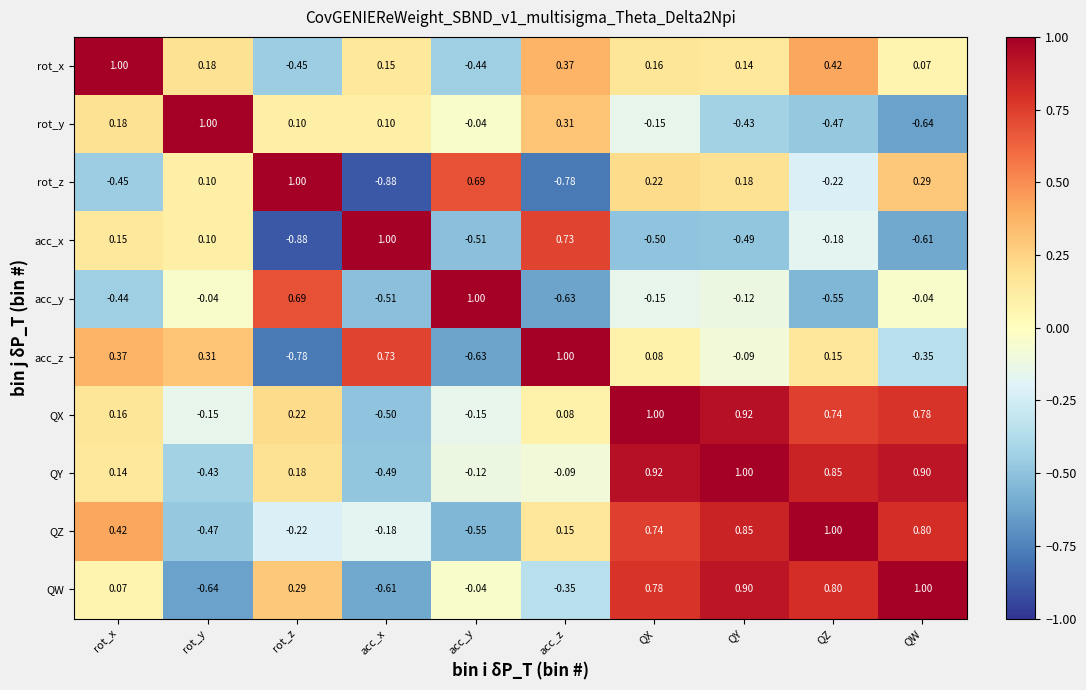

How many data points does each series have?

10